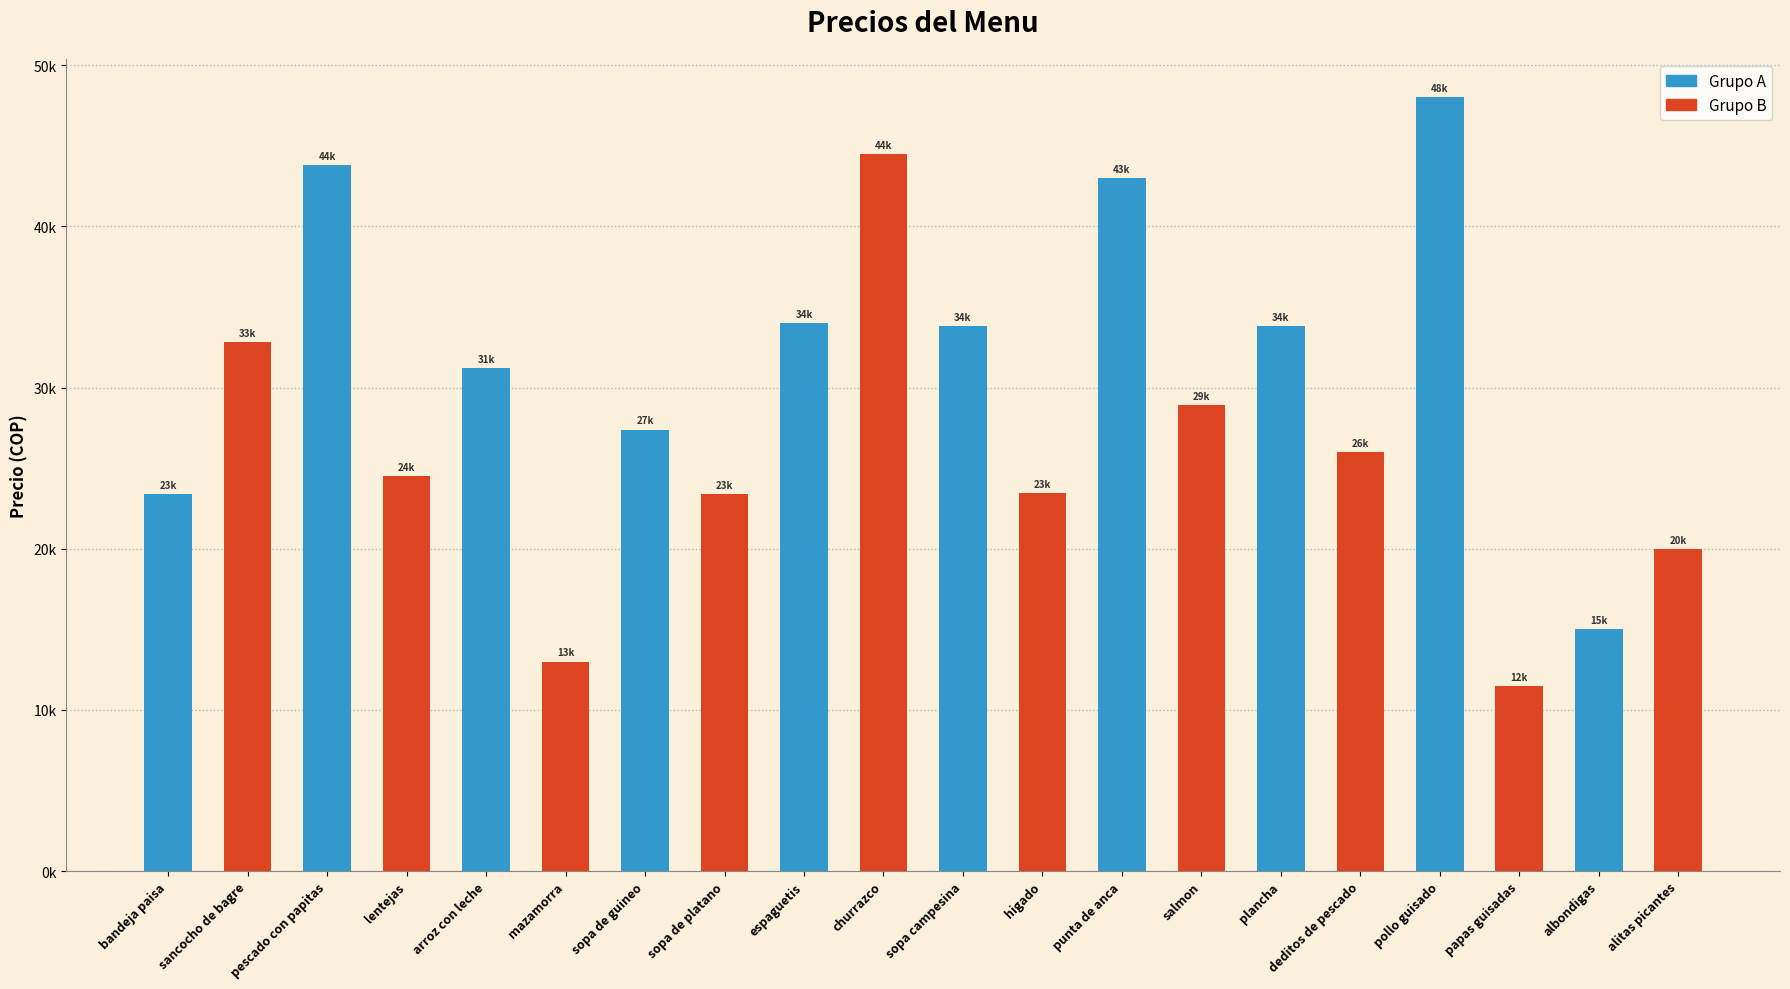

At which label does the data first exceed 28900?

sancocho de bagre